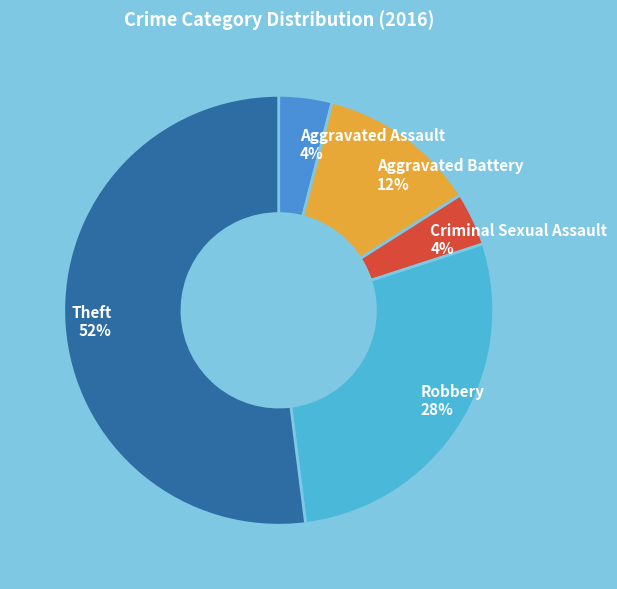

Is it true that Theft is 52% of the pie?

True